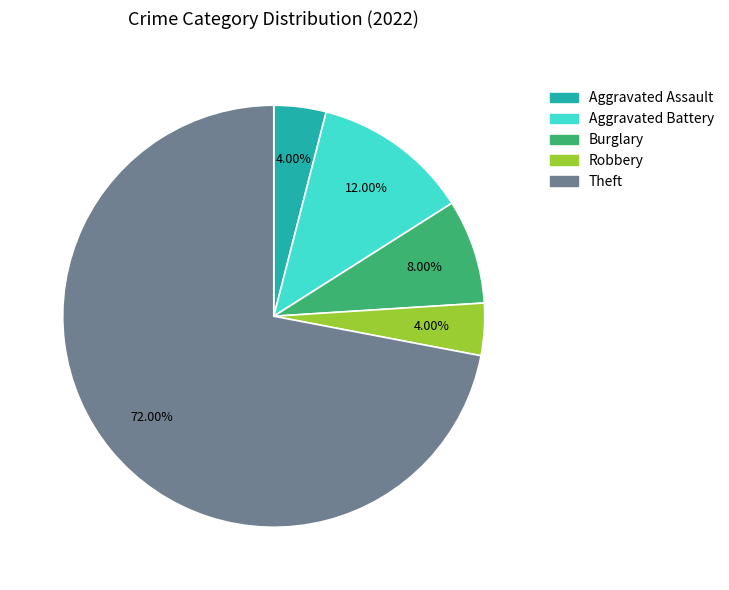

Is there any slice that represents more than half of the pie?

Yes